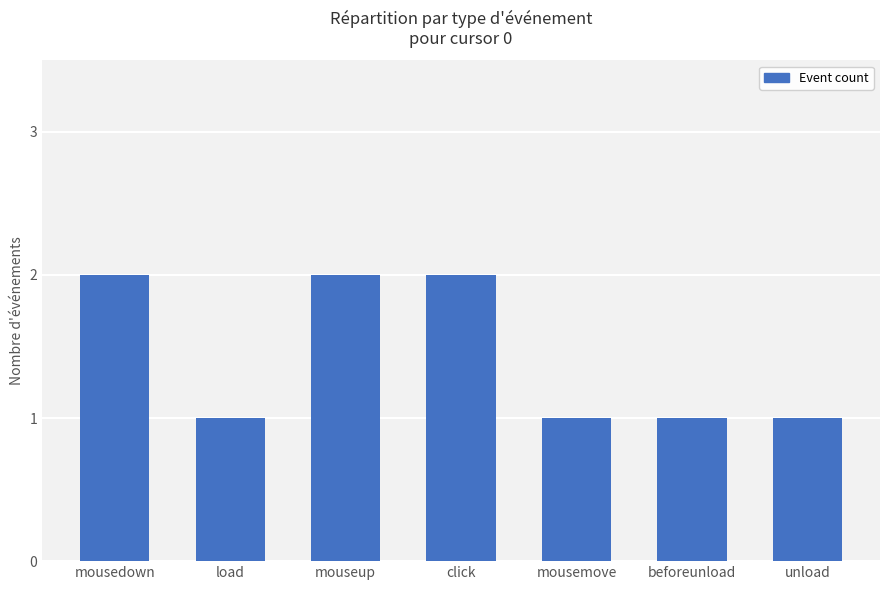

What is the approximate value at click?

2